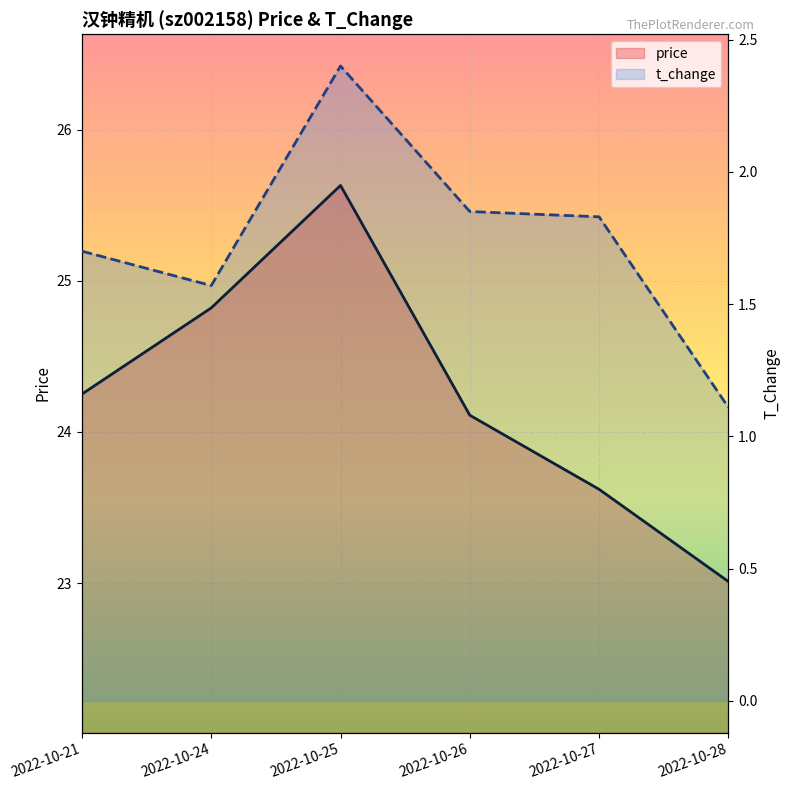

At how many categories does at least one series exceed 2?

6